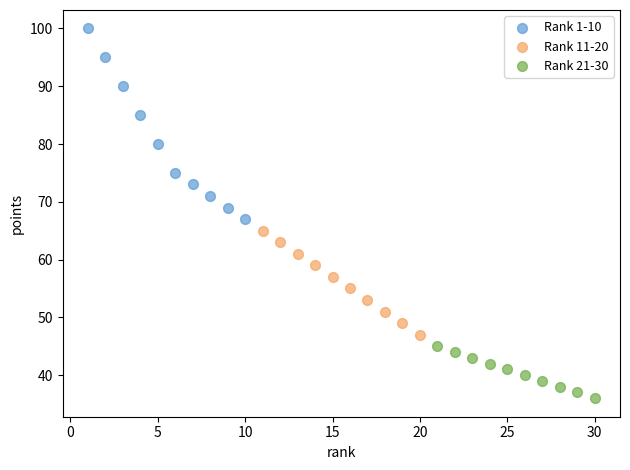

Which series contains the lowest Y value?

Rank 21-30